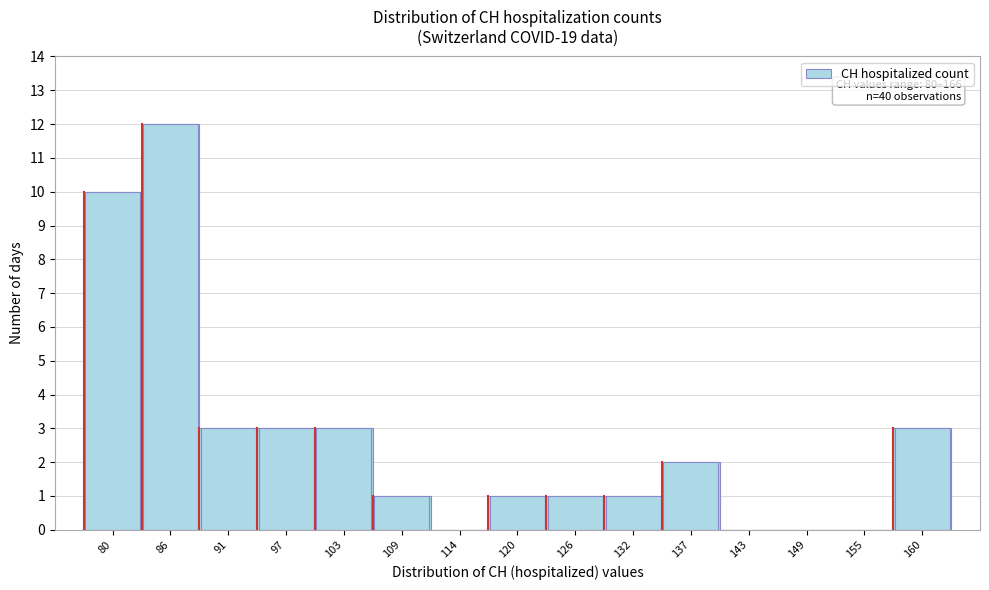

Reading left to right, list all the values displayed in this chart.

80=10	86=12	91=3	97=3	103=3	109=1	114=0	120=1	126=1	132=1	137=2	143=0	149=0	155=0	160=3